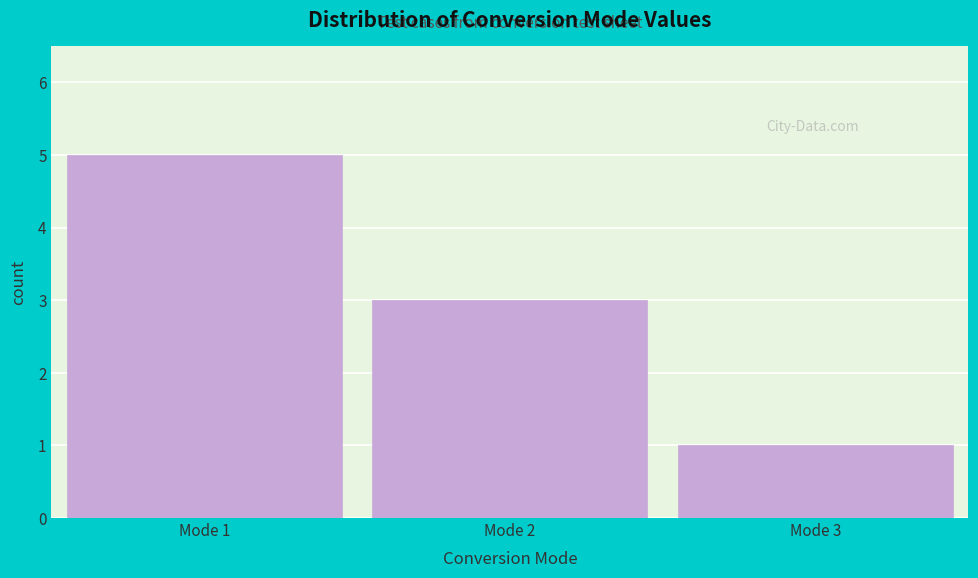

Reading left to right, transcribe this chart: for each bar, give the range it covers on the x-axis and its height. The values are not printed on the chart, so give them approximately, as read against the axis.

0.5 to 1.5: 5
1.5 to 2.5: 3
2.5 to 3.5: 1